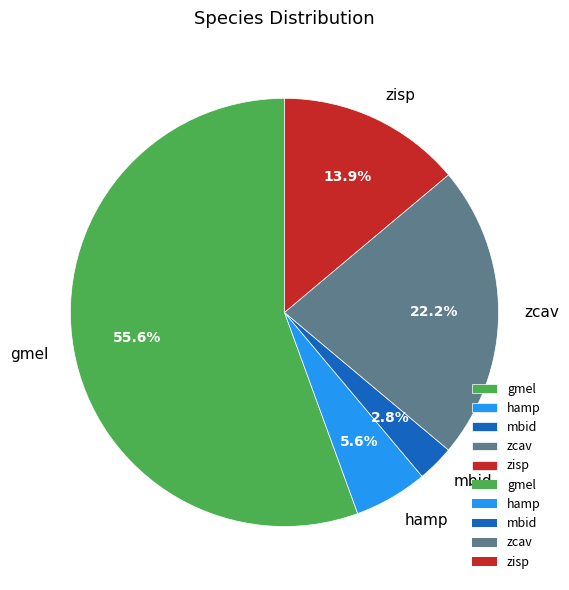

To the nearest percent, what portion does hamp represent?

6%